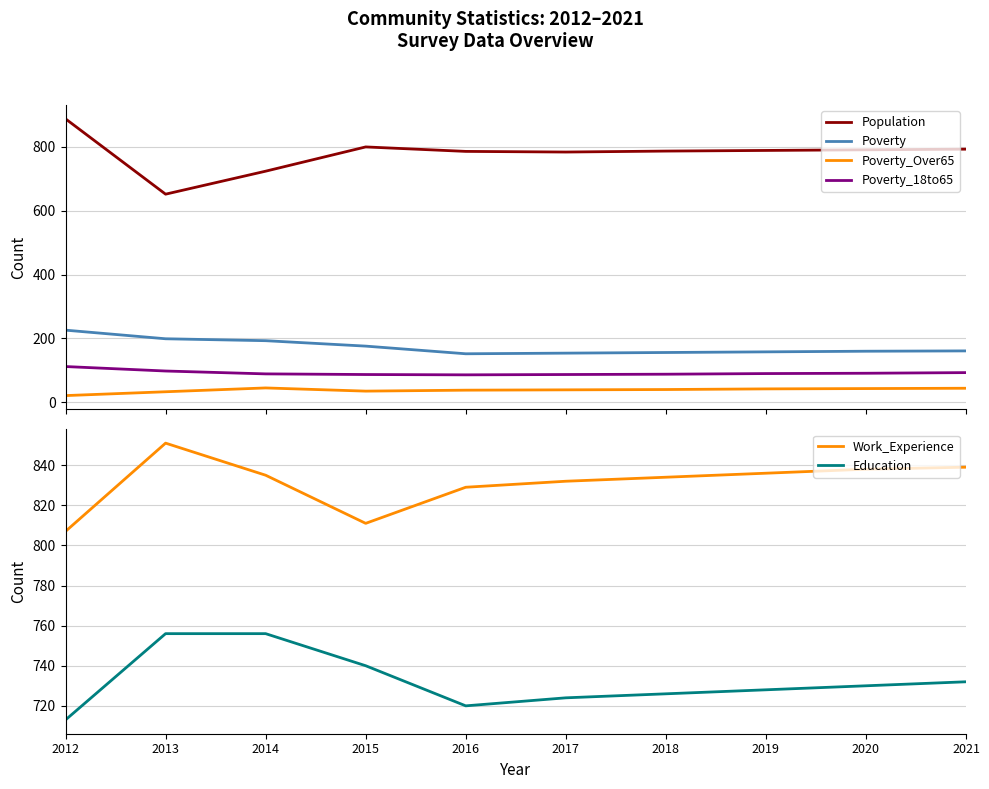

What is the minimum value for Work_Experience?

807